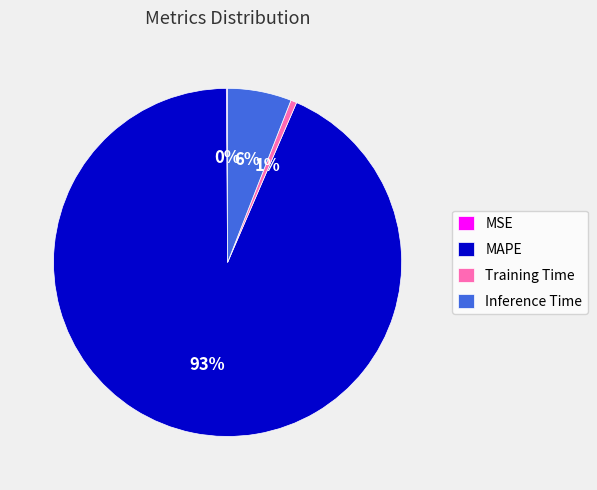

To the nearest percent, what is the average slice percentage?

25%